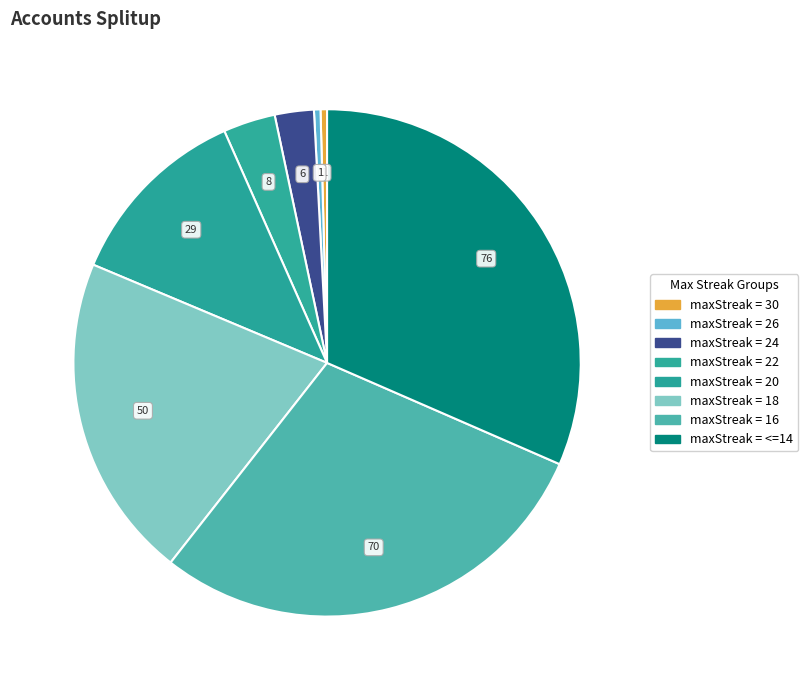

How many segments does this pie chart have?

8